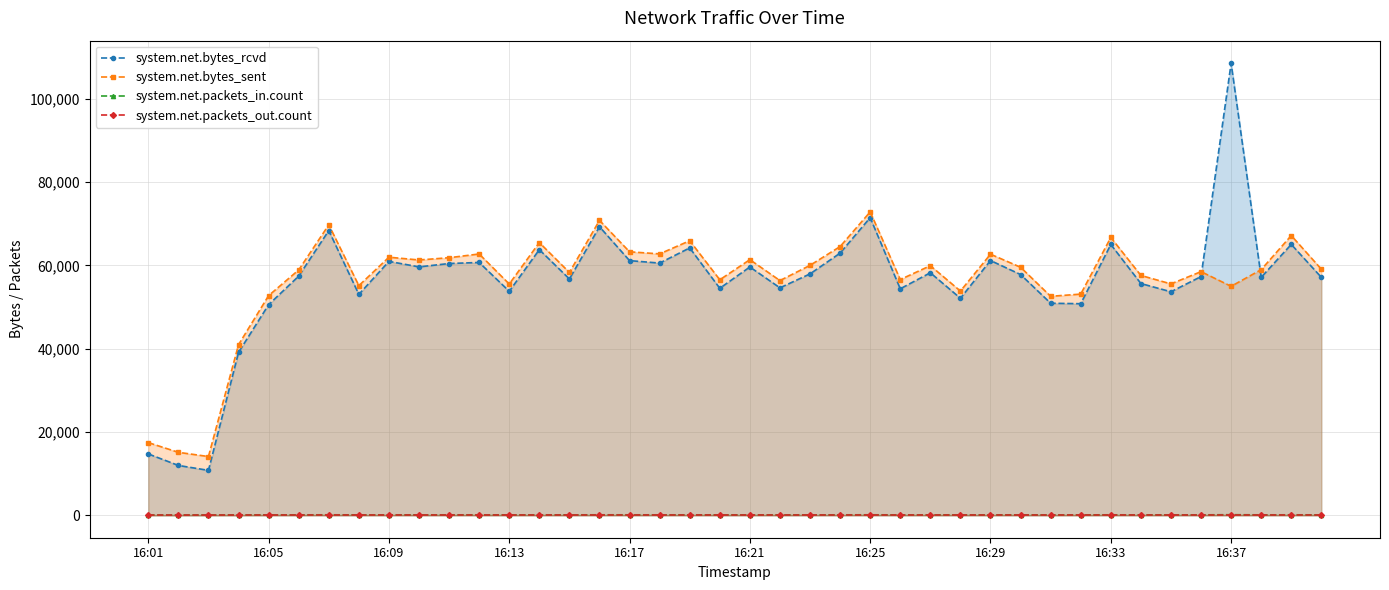

What is the average value of the system.net.bytes_sent series?

56575.1